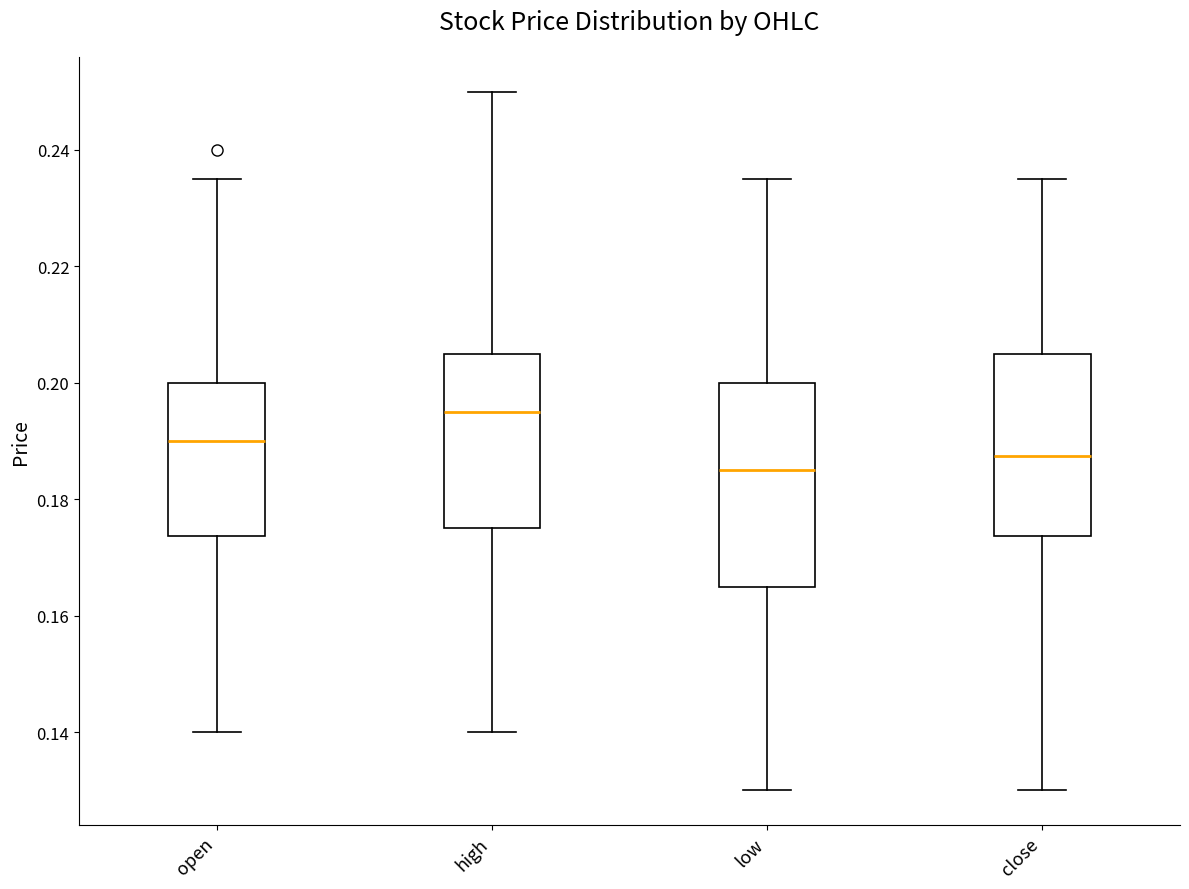

Reading left to right, read every box against the y-axis: the position of its median line, the range the box covers, and the ends of its whiskers. The values are not printed on the chart, so give them approximately, as read against the axis.

open: median 0.190, box 0.174 to 0.200, whiskers 0.140 to 0.236
high: median 0.196, box 0.176 to 0.206, whiskers 0.140 to 0.250
low: median 0.186, box 0.166 to 0.200, whiskers 0.130 to 0.236
close: median 0.188, box 0.174 to 0.206, whiskers 0.130 to 0.236